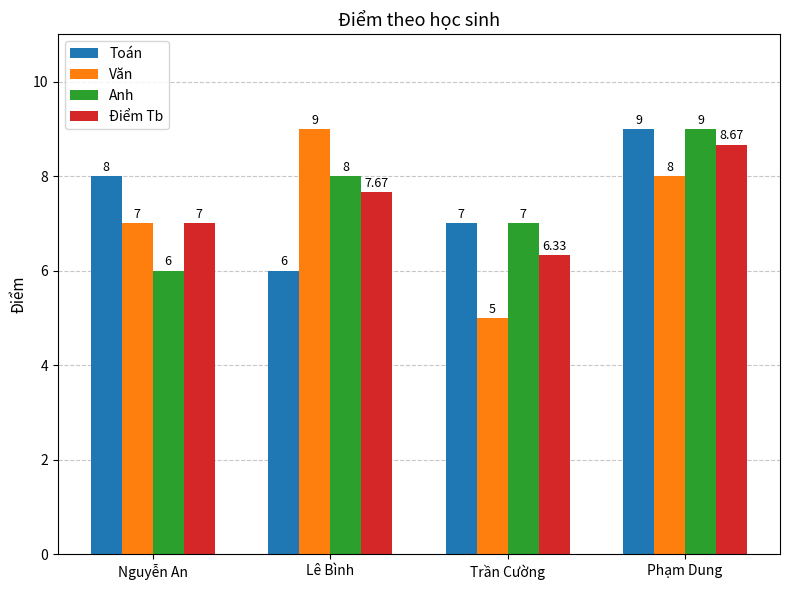

How many categories are shown in the chart?

4